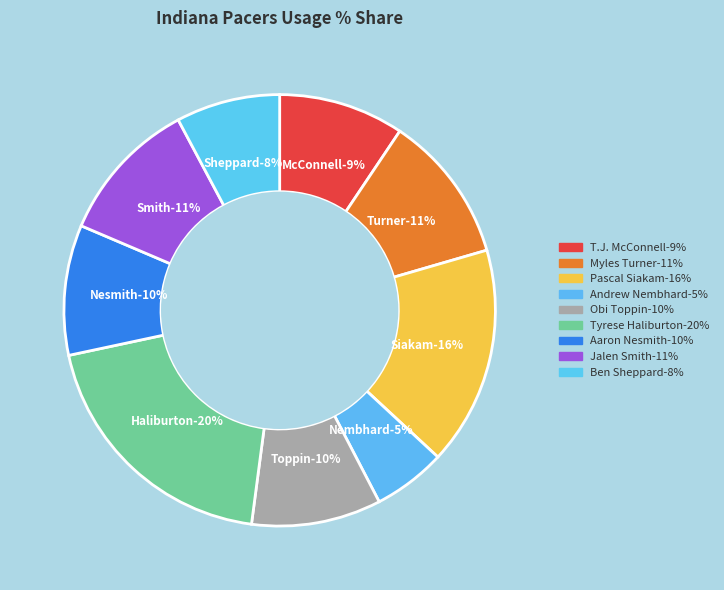

The Obi Toppin slice represents 10% of the pie. True or false?

True